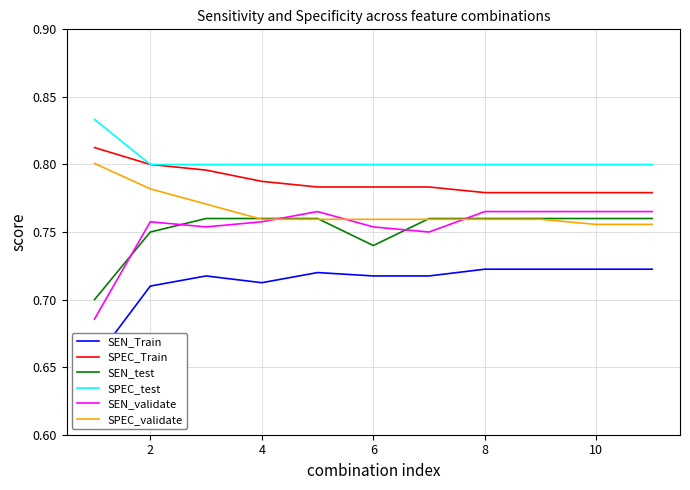

Which series has the largest range (max minus min)?

SEN_validate